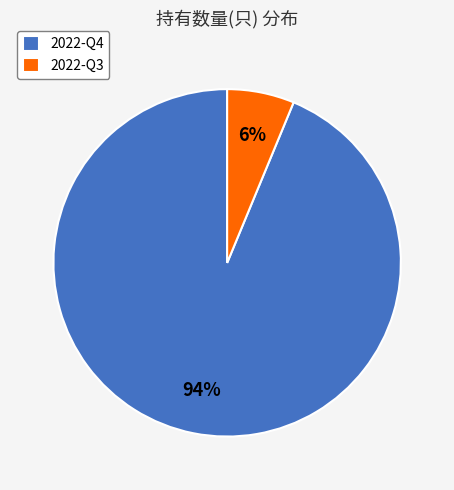

Which slice is the largest?

2022-Q4